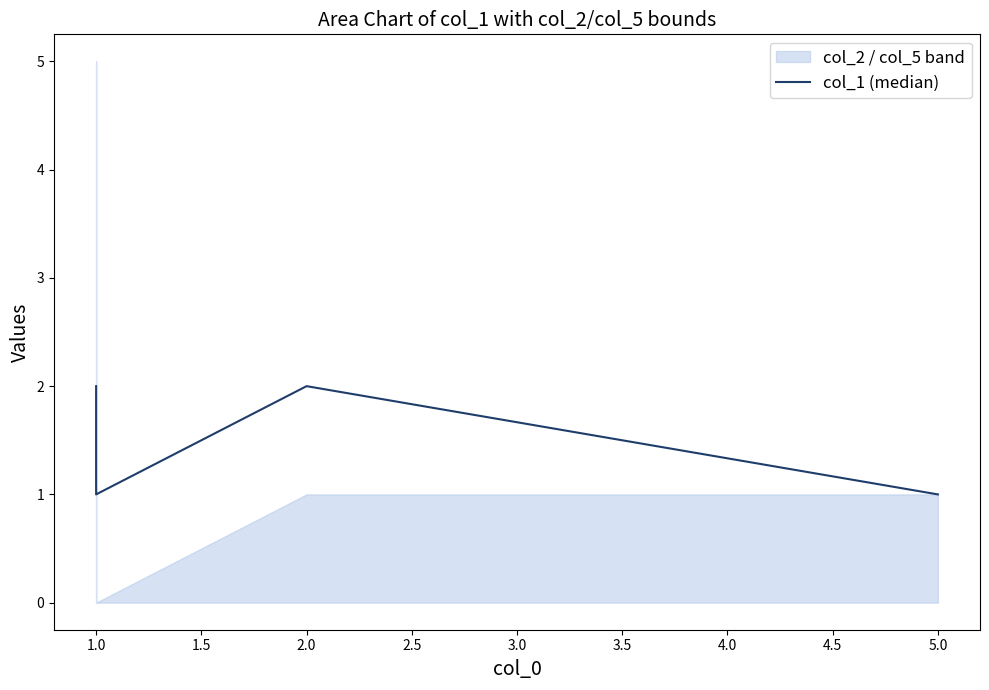

Approximately how many times larger is the value at 1.0 compared to 1.0?

0.5